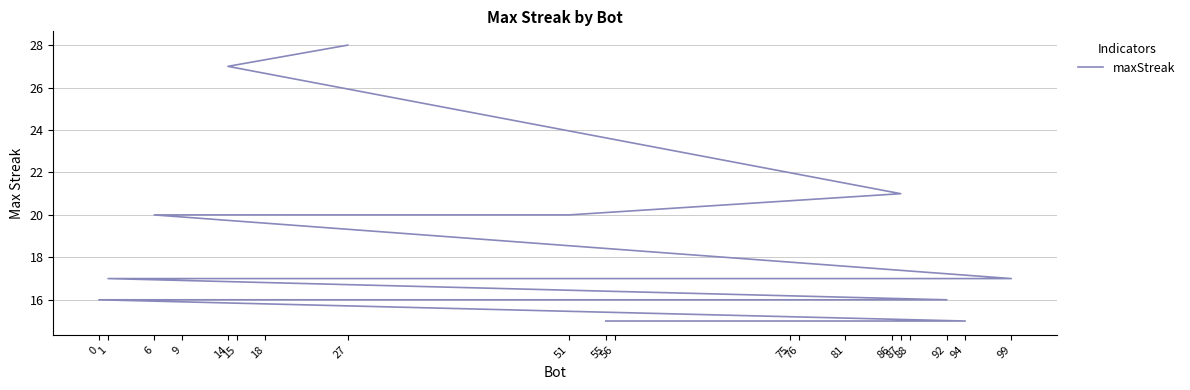

At which label does the data first exceed 16?

27